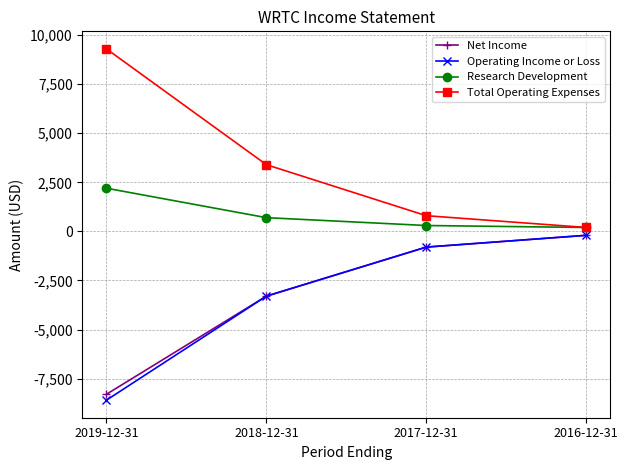

How many values in the Net Income series exceed -800?

1